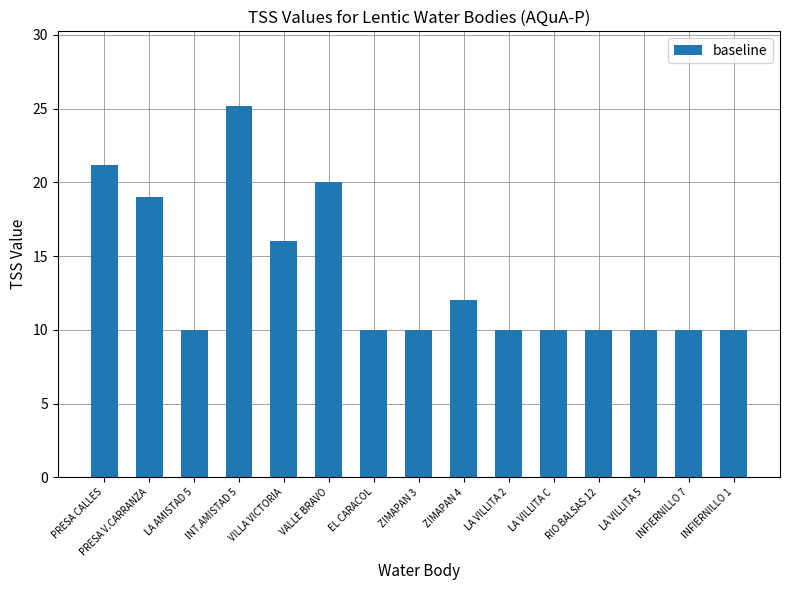

What is the change in value from PRESA CALLES to VILLA VICTORIA?

-5.2